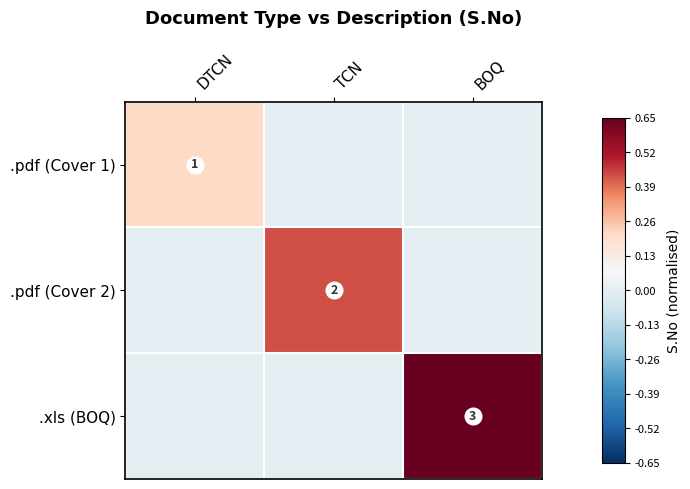

How many series are shown in this chart?

3